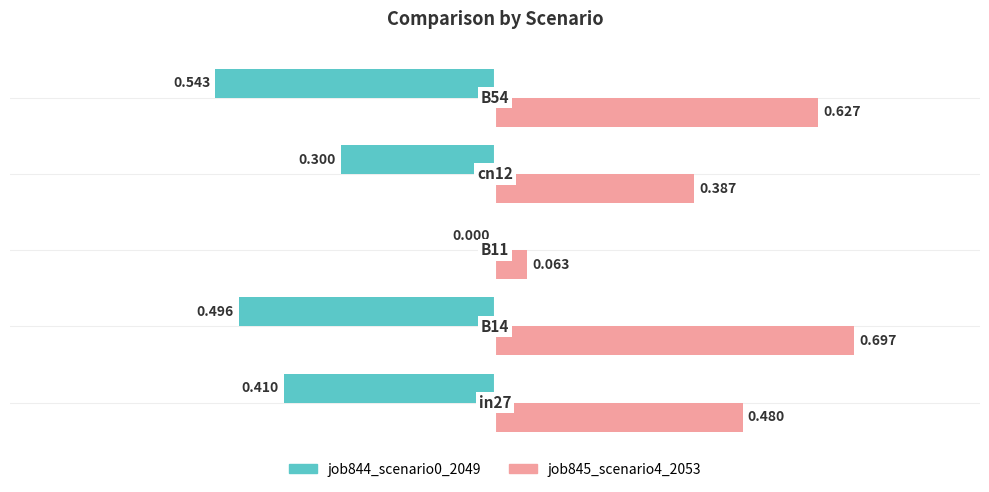

List the series in order of their overall mean, lowest first.

job844_scenario0_2049, job845_scenario4_2053